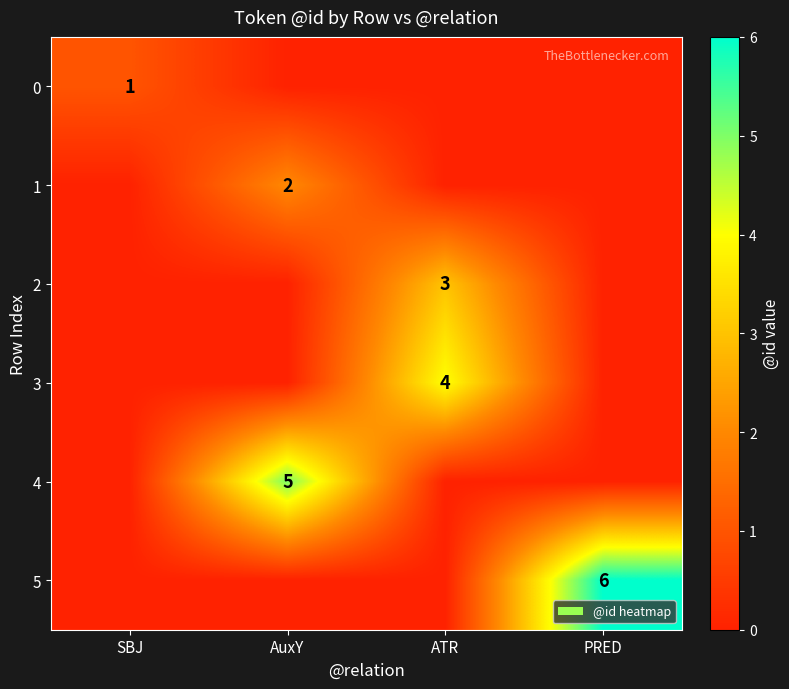

At which category is the sum across all series the highest?

AuxY